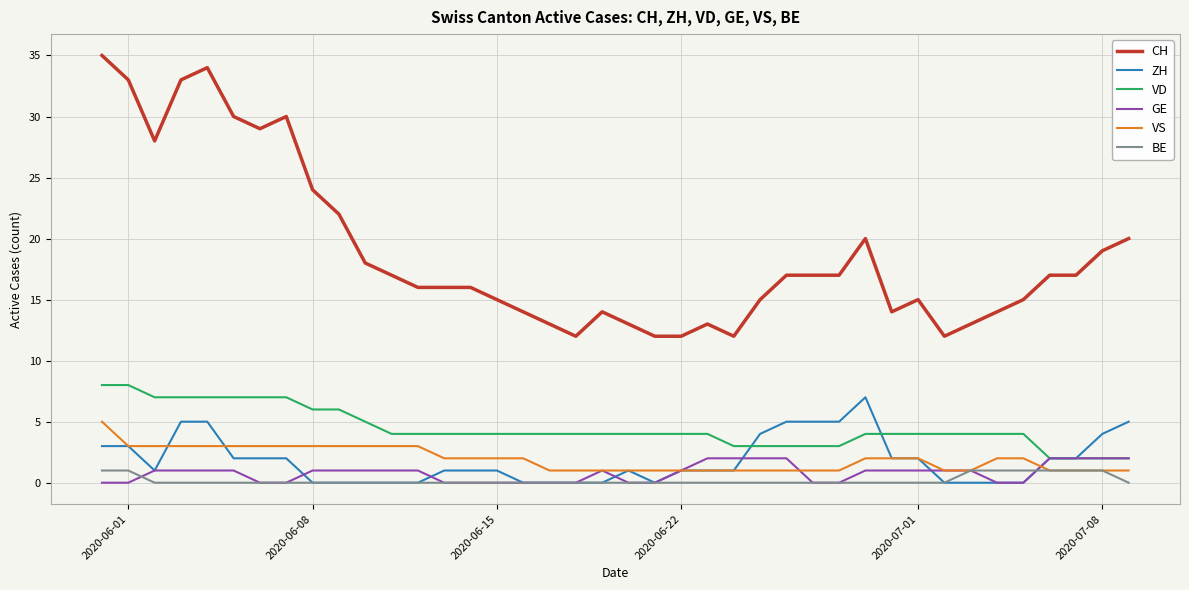

True or false: VD and CH cross at least once.

False